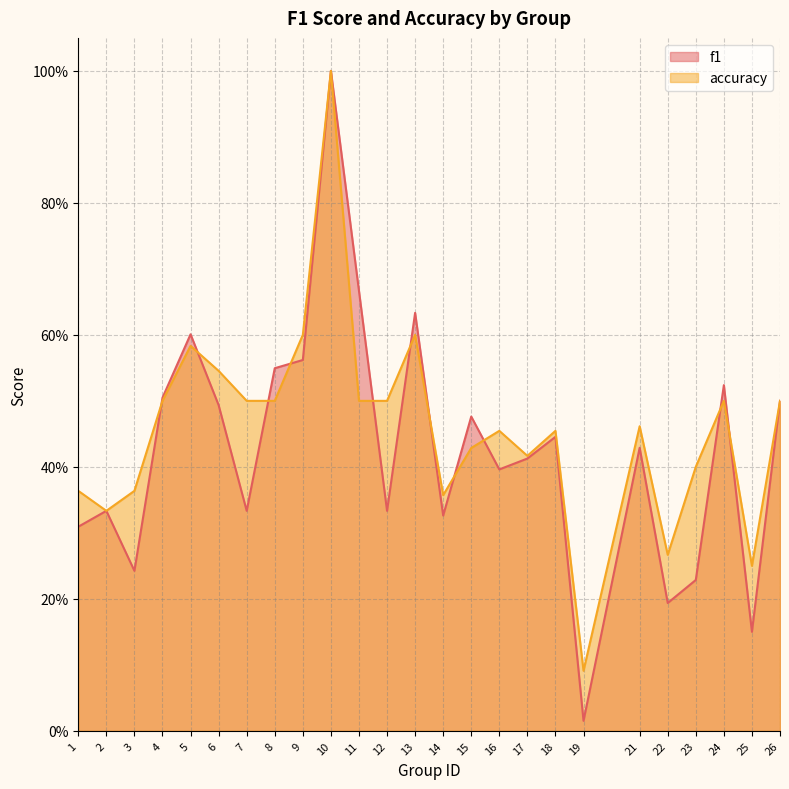

True or false: f1 has a value of 0.3 at 12.

True